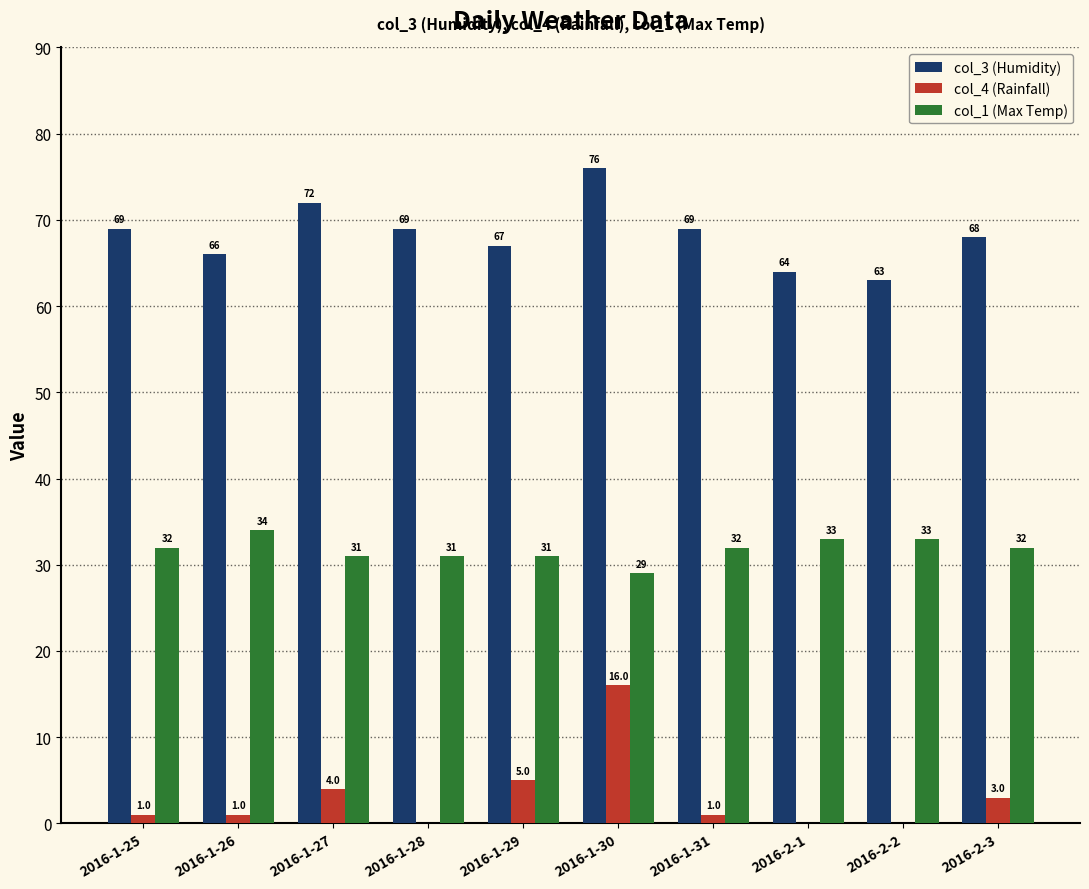

What value does the col_3 (Humidity) series have at 2016-2-3?

68